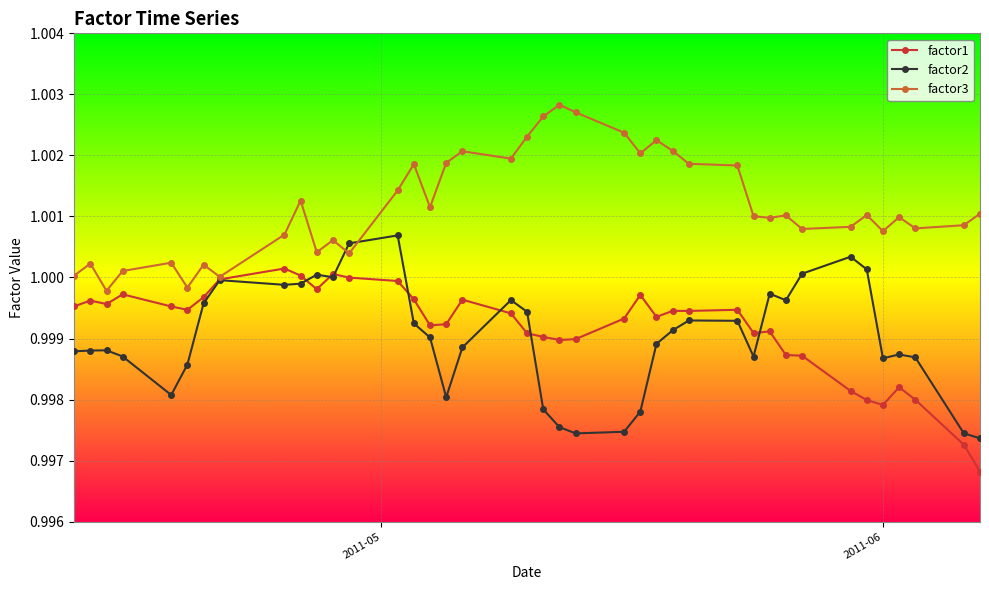

Rank the series by their maximum value, from lowest to highest.

factor1, factor2, factor3